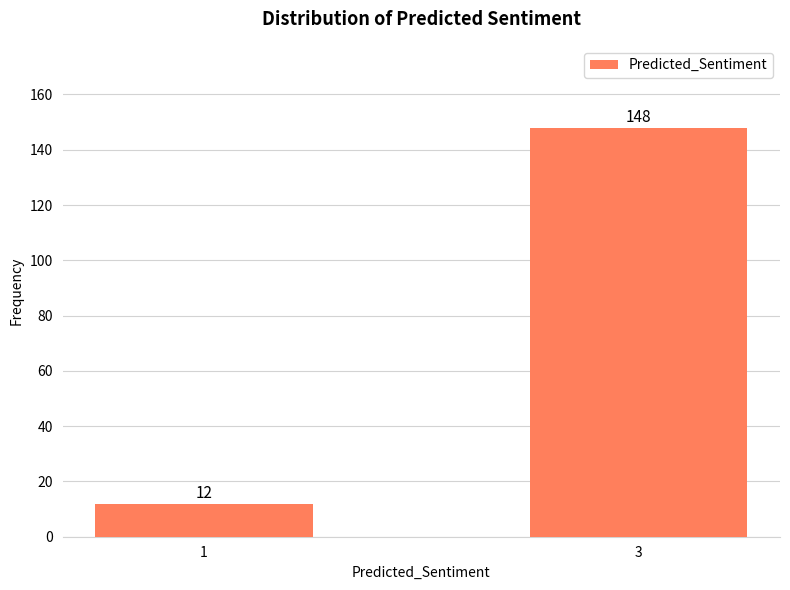

Reading left to right, what are all the values shown in this chart?

12	148